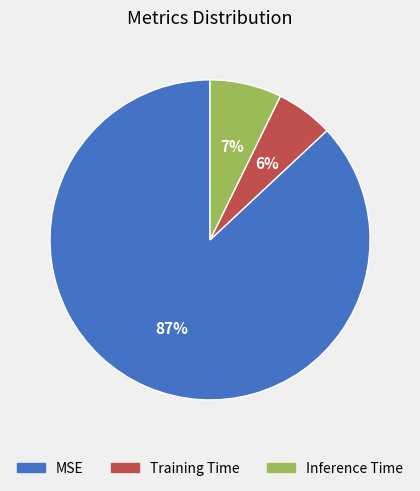

Is there a majority slice in this chart?

Yes